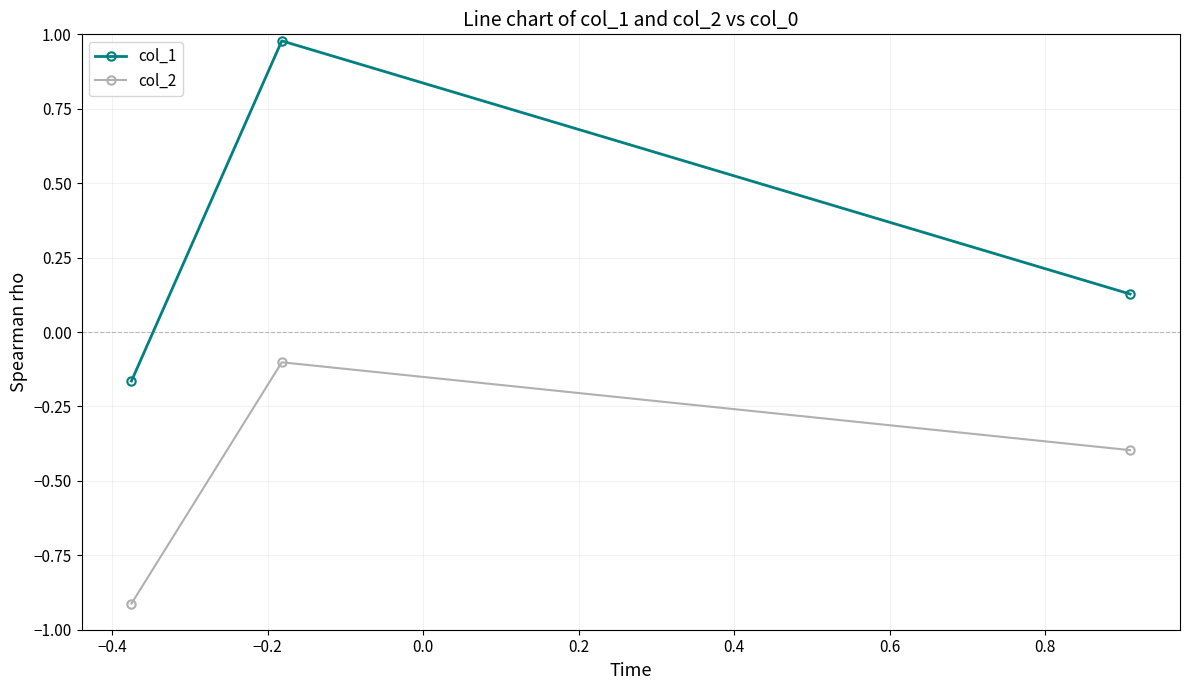

List the series in order of their peak value, highest first.

col_1, col_2